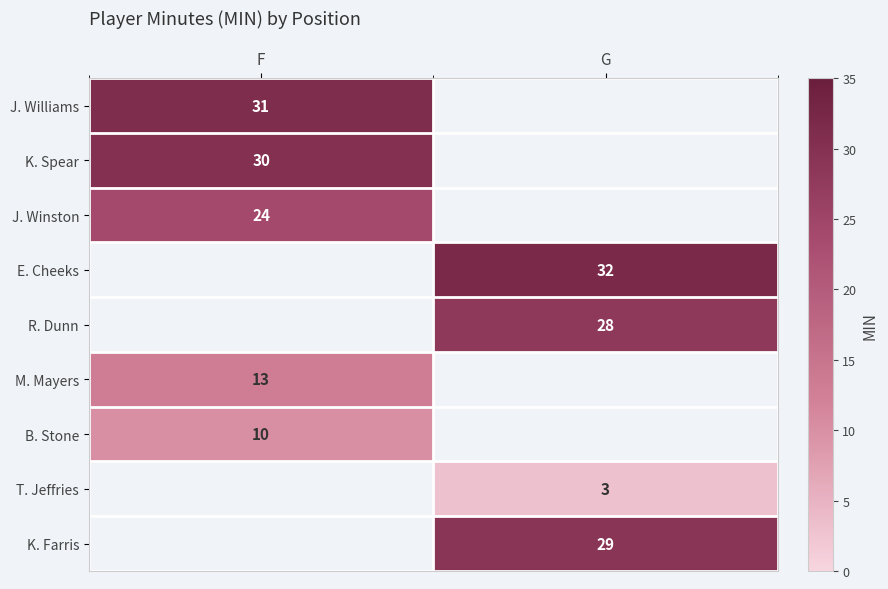

Is it true that R. Dunn equals 48 at G?

False